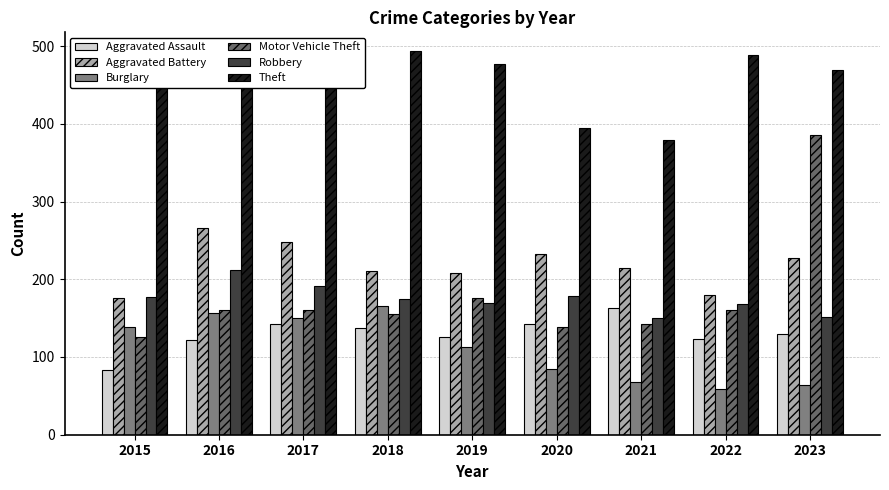

How many groups of bars are there?

9